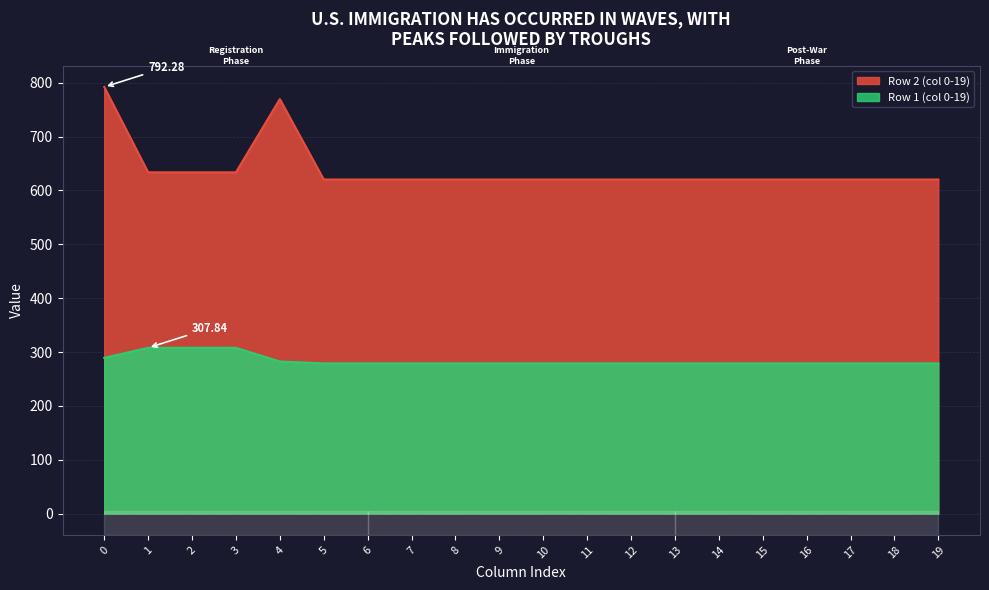

The Row 1 (col 0-19) series shows 439.9 at 13. True or false?

False